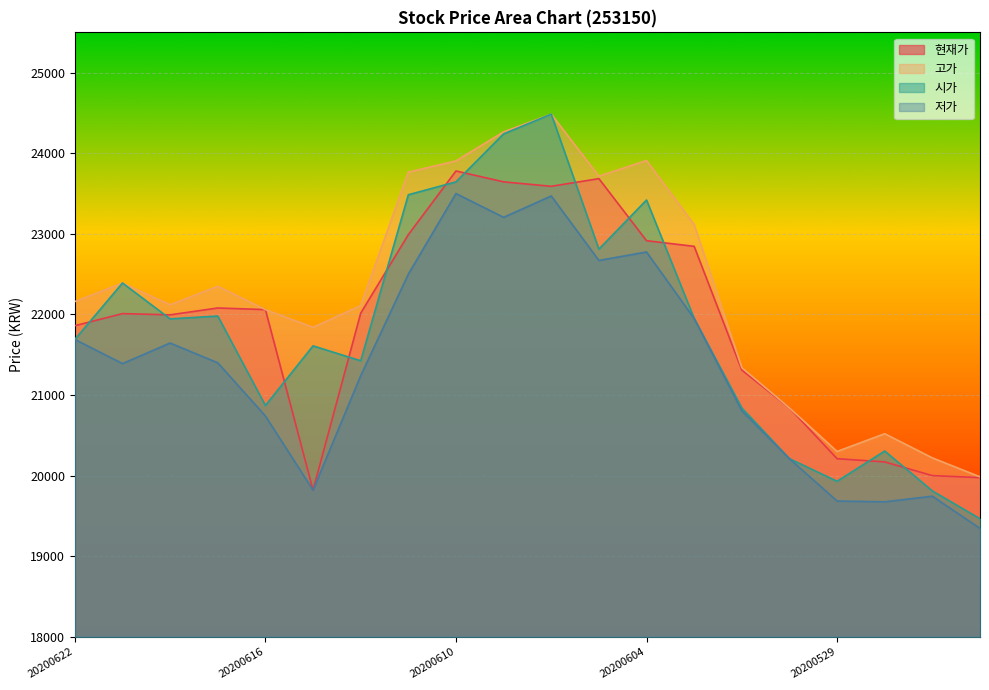

Between 20200615 and 20200619, which is larger?

20200619